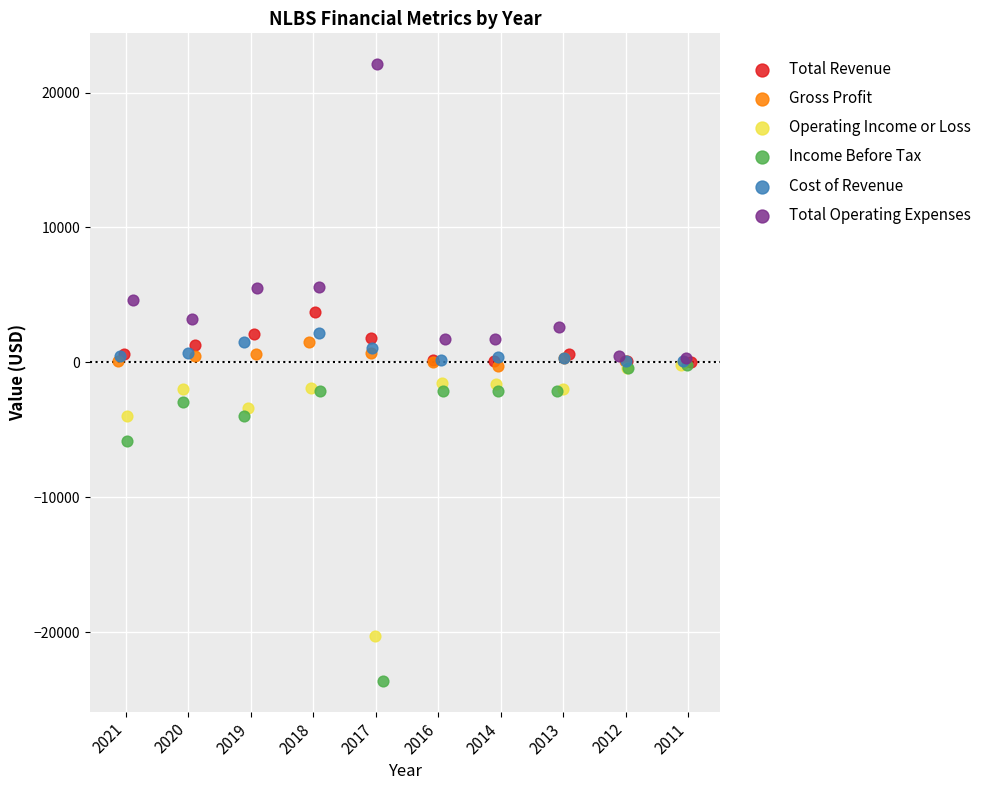

Which series reaches the maximum Y coordinate?

Total Operating Expenses